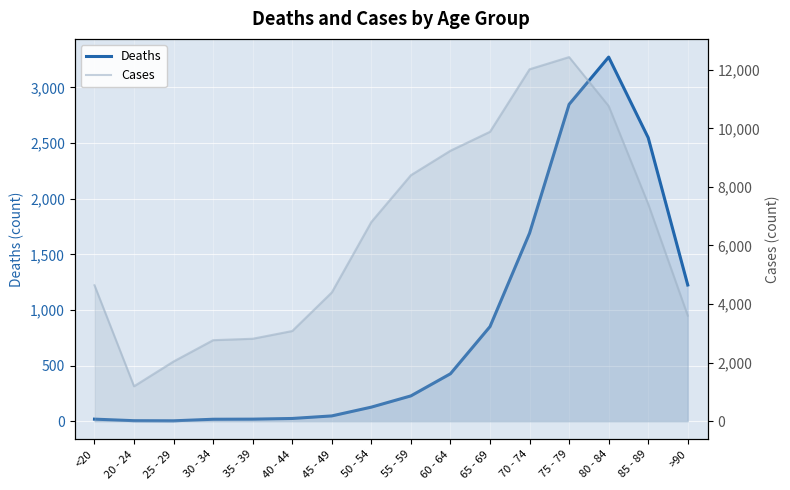

What is the average value of the Deaths series?

834